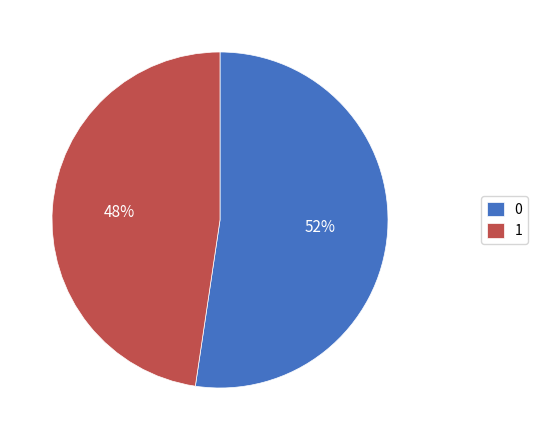

Combined, do 1 and 0 account for over 50%?

Yes